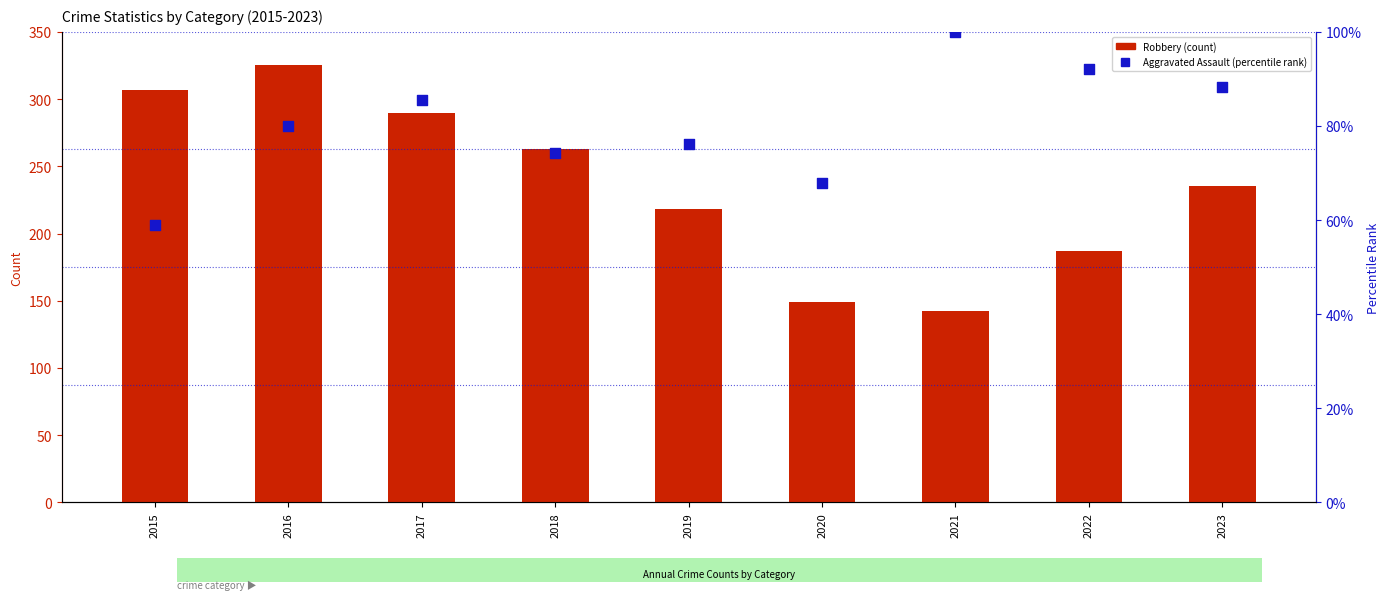

At which category is the sum across all series the highest?

2016